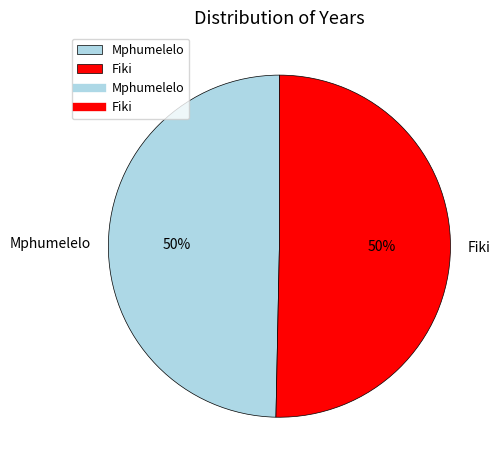

Approximately how many times larger is the value at Fiki compared to Mphumelelo?

1.0